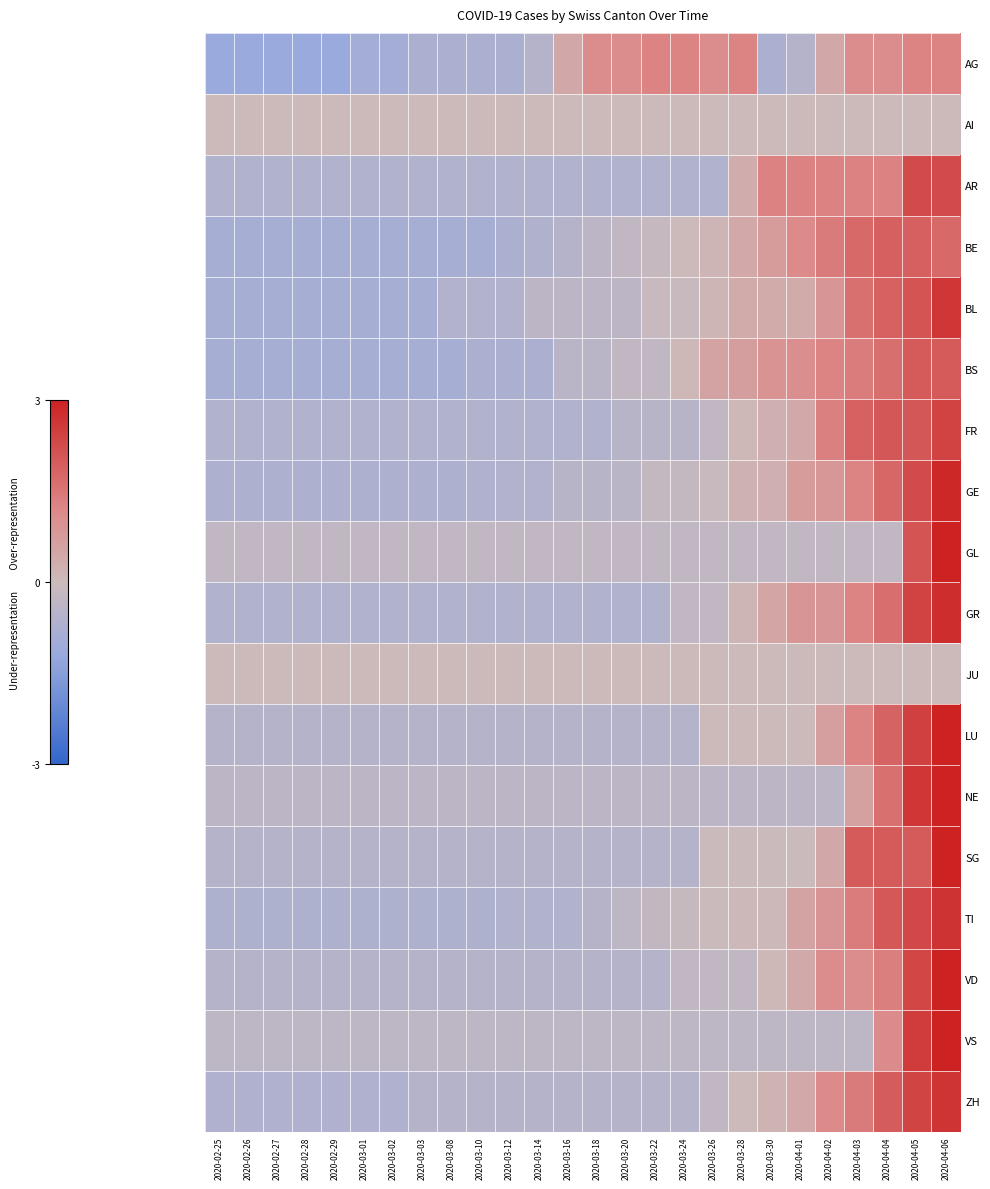

Which has a higher value, 2020-04-04 or 2020-04-03?

2020-04-04